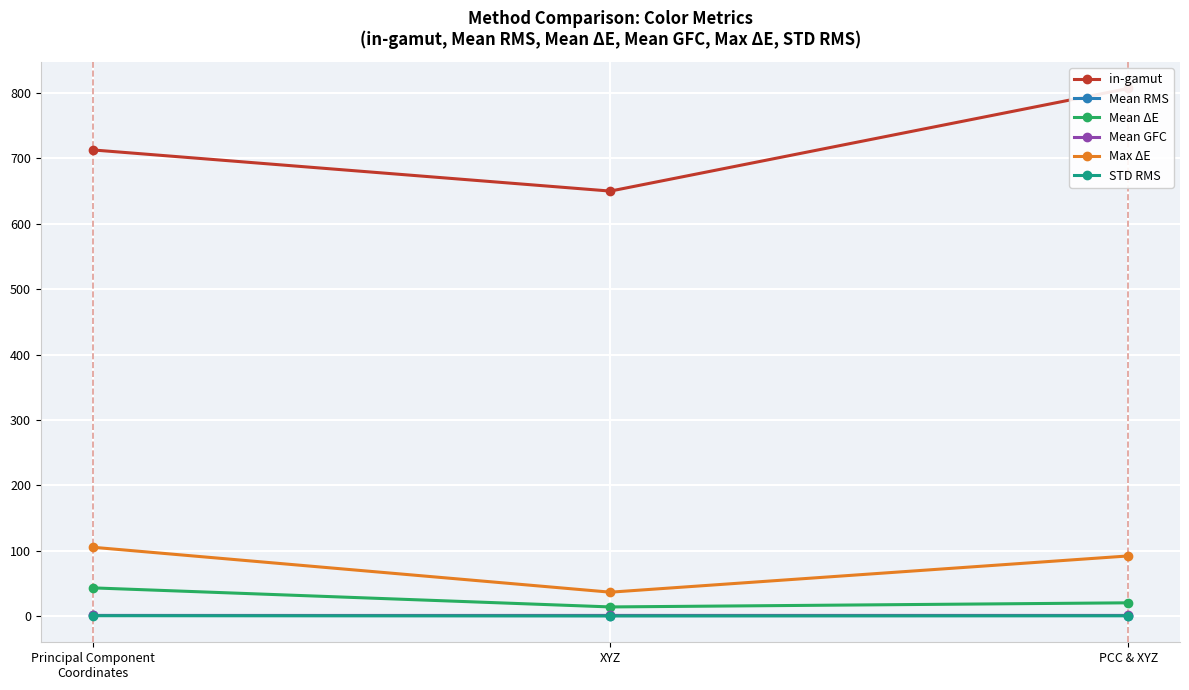

True or false: Mean GFC has a value of 0.8 at Principal Component
Coordinates.

True